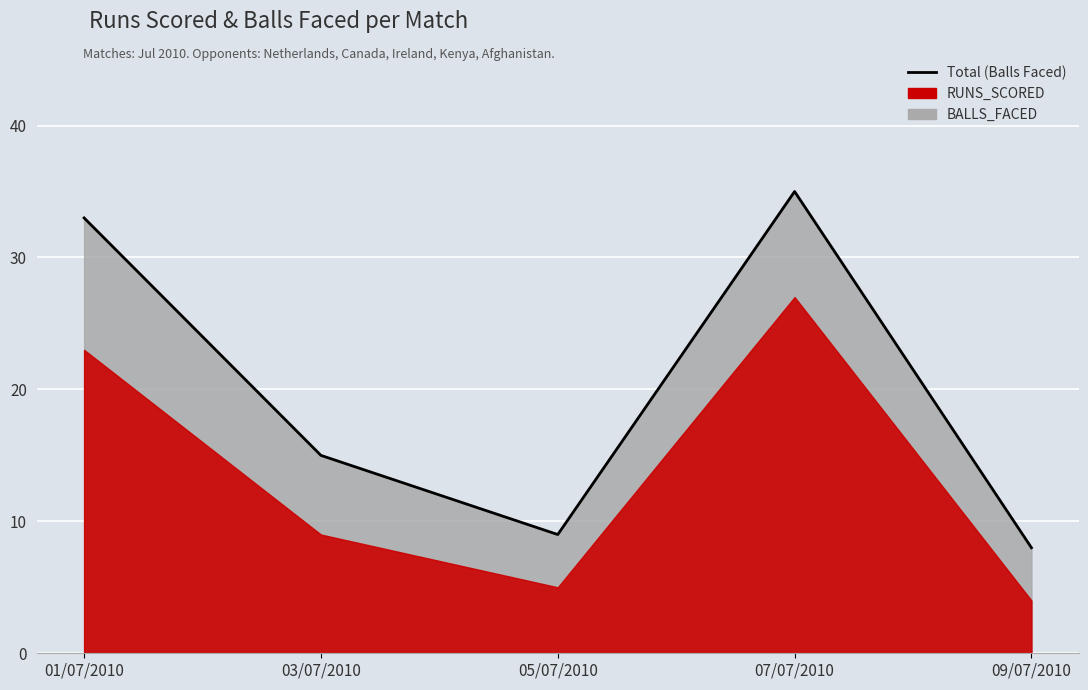

How many interior local peaks (higher than both neighbors) does the data have?

1